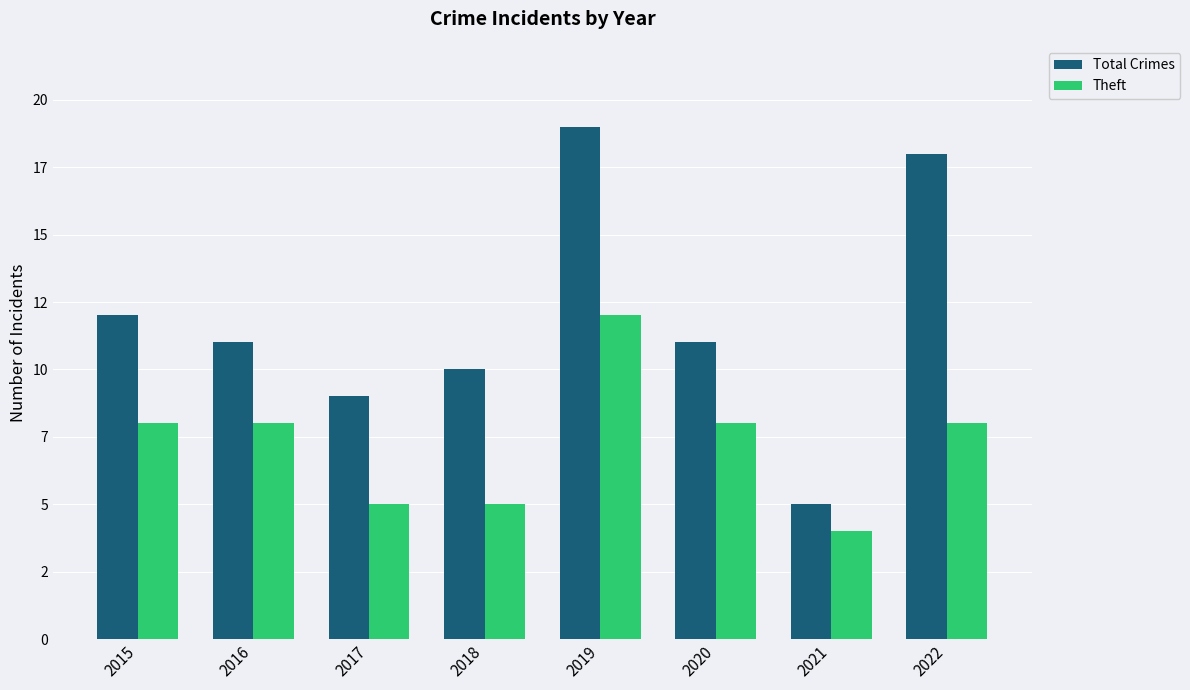

What are all the series names shown in the legend?

Total Crimes, Theft